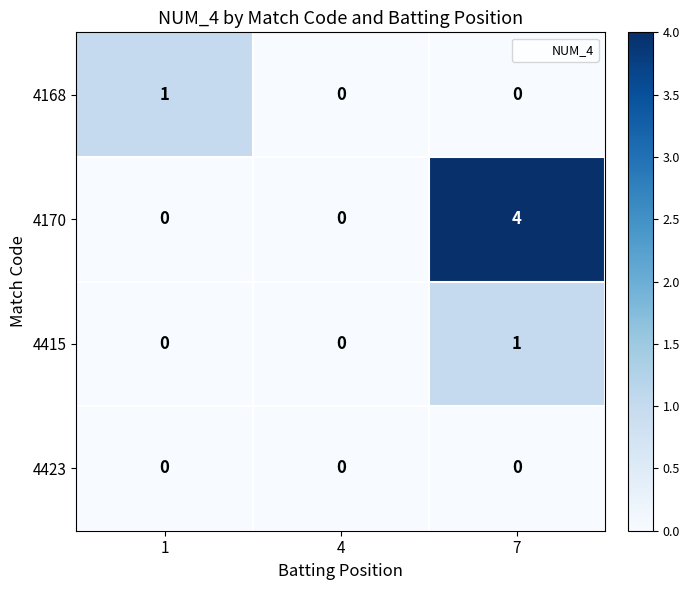

How many values in the 4170 series exceed 0?

1